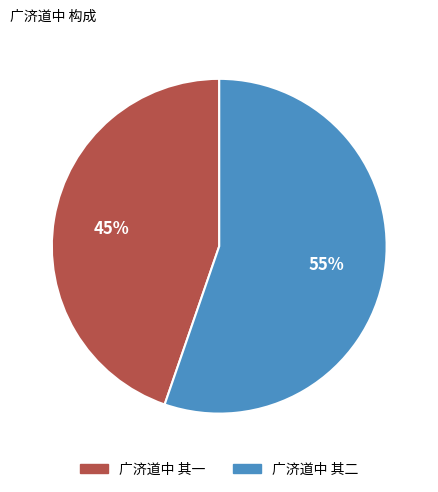

Rank the categories by value from highest to lowest.

广济道中 其二, 广济道中 其一